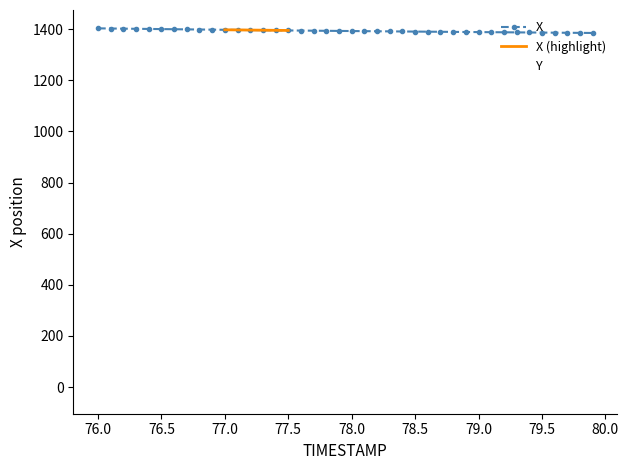

True or false: X has a value of 2440.0 at 32.

False